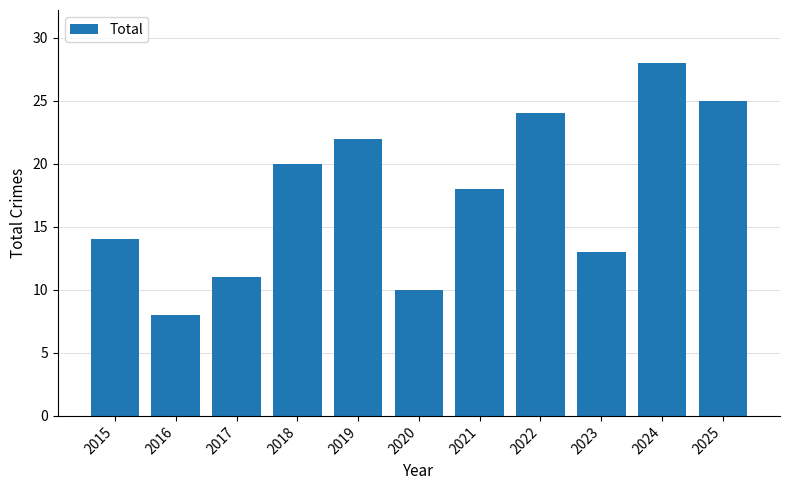

What is the ratio of the value at 2016 to the value at 2020?

0.8